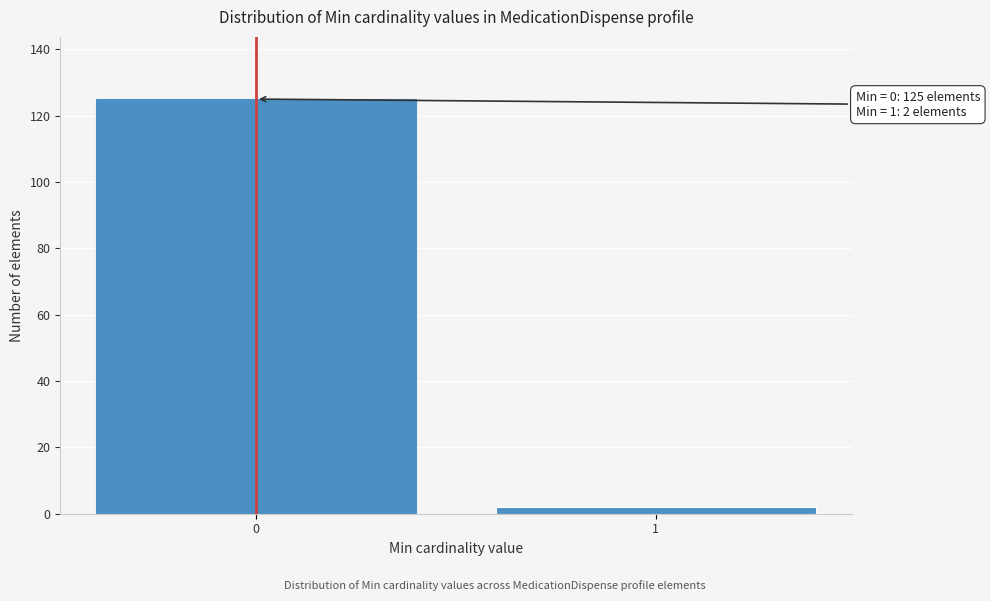

Reading left to right, what are all the values shown in this chart?

0=125	1=2